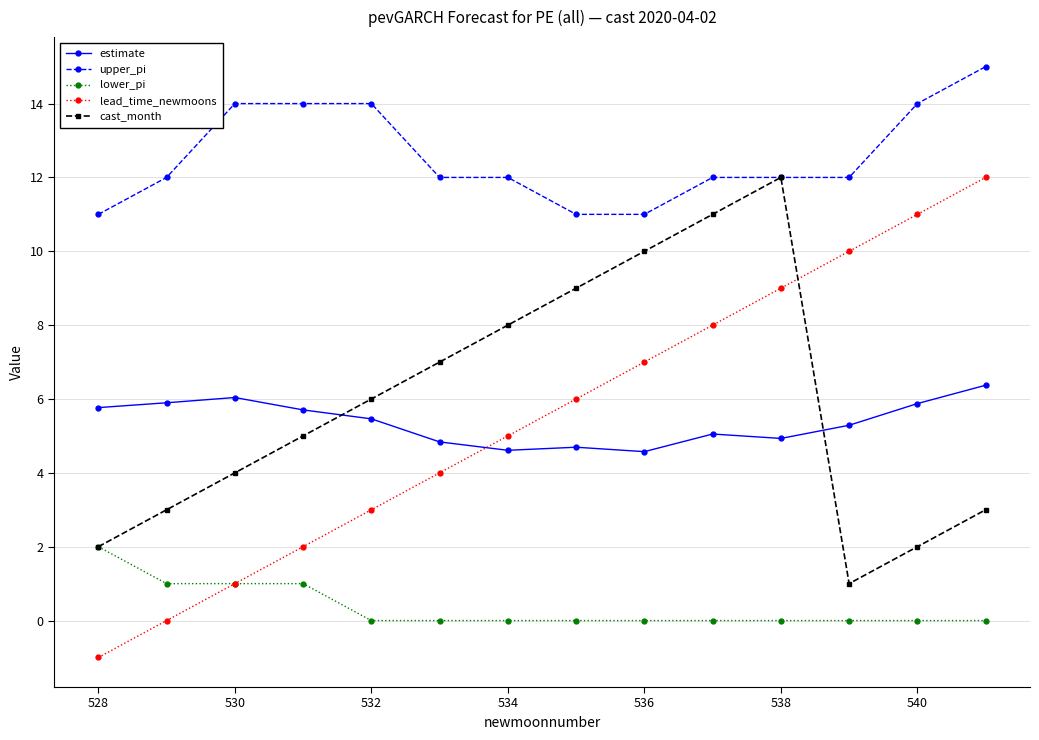

What is the highest value of the upper_pi series?

15.0